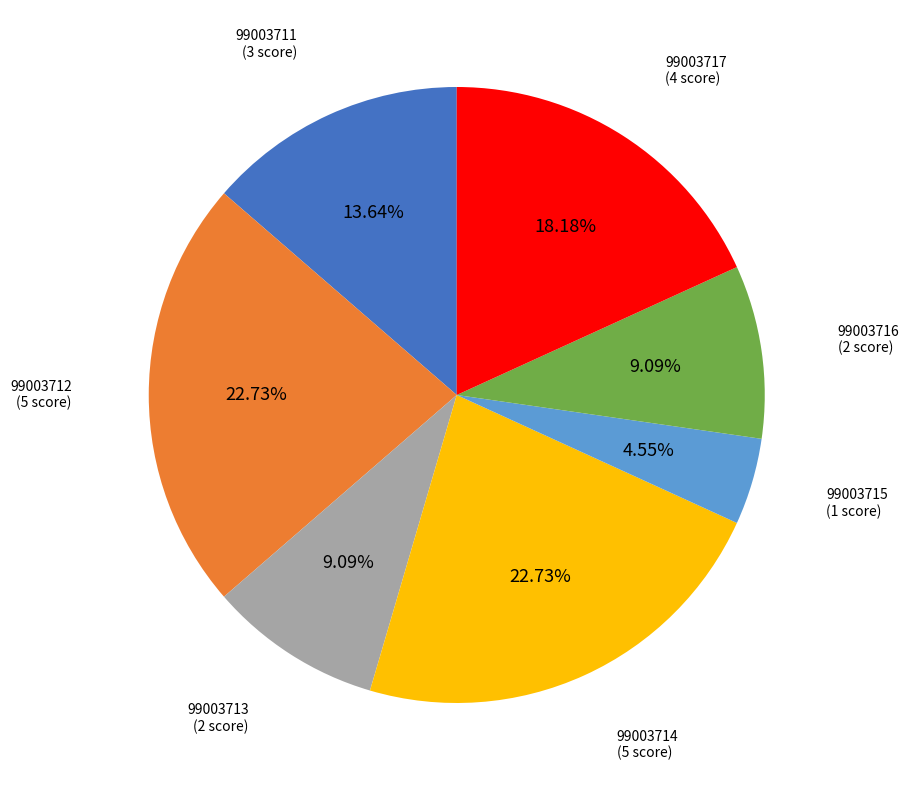

What percentage is the 99003716 slice, to the nearest percent?

9%